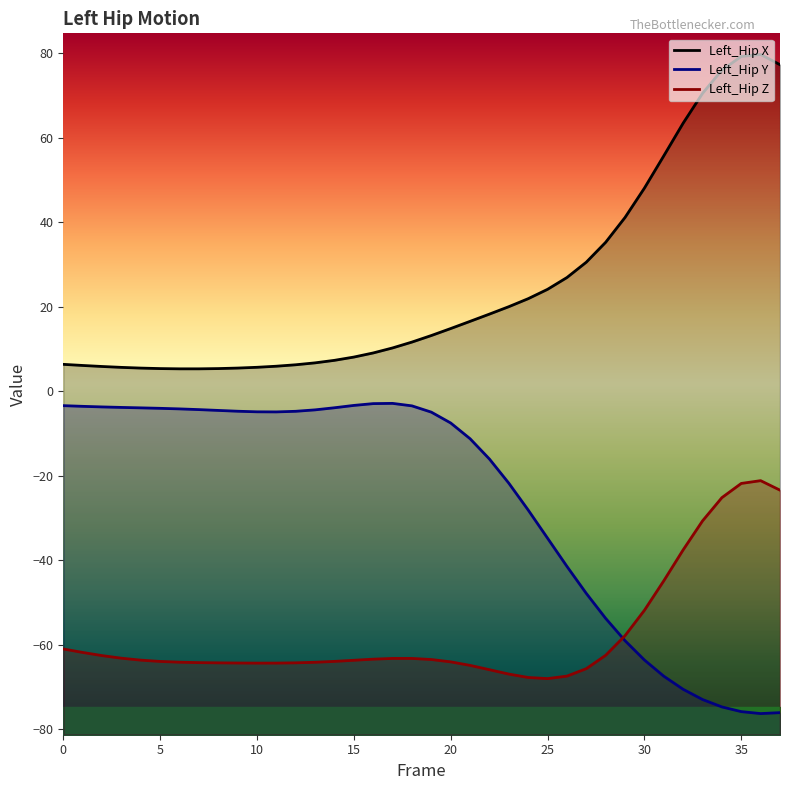

How many intersections are there between Left_Hip_Z and Left_Hip_Y?

1